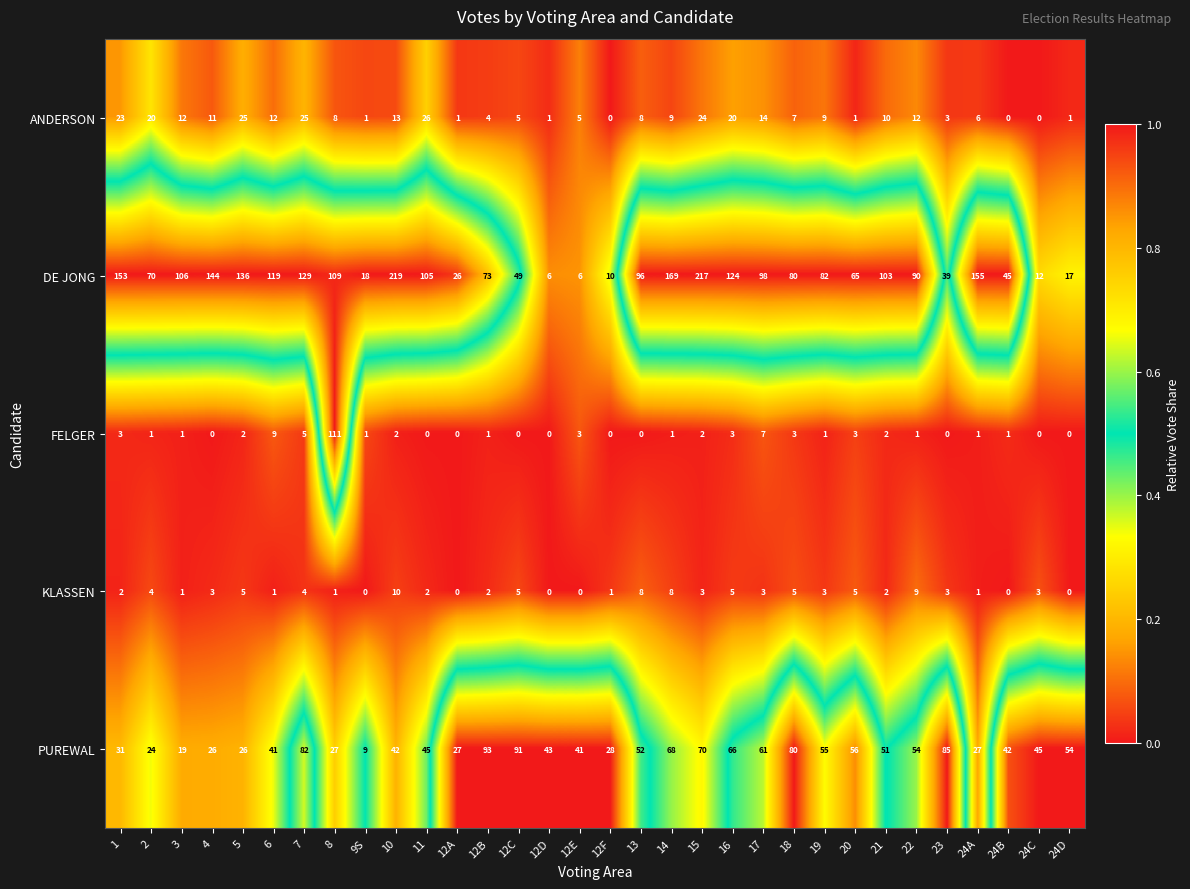

The FELGER series shows 4 at 15. True or false?

False